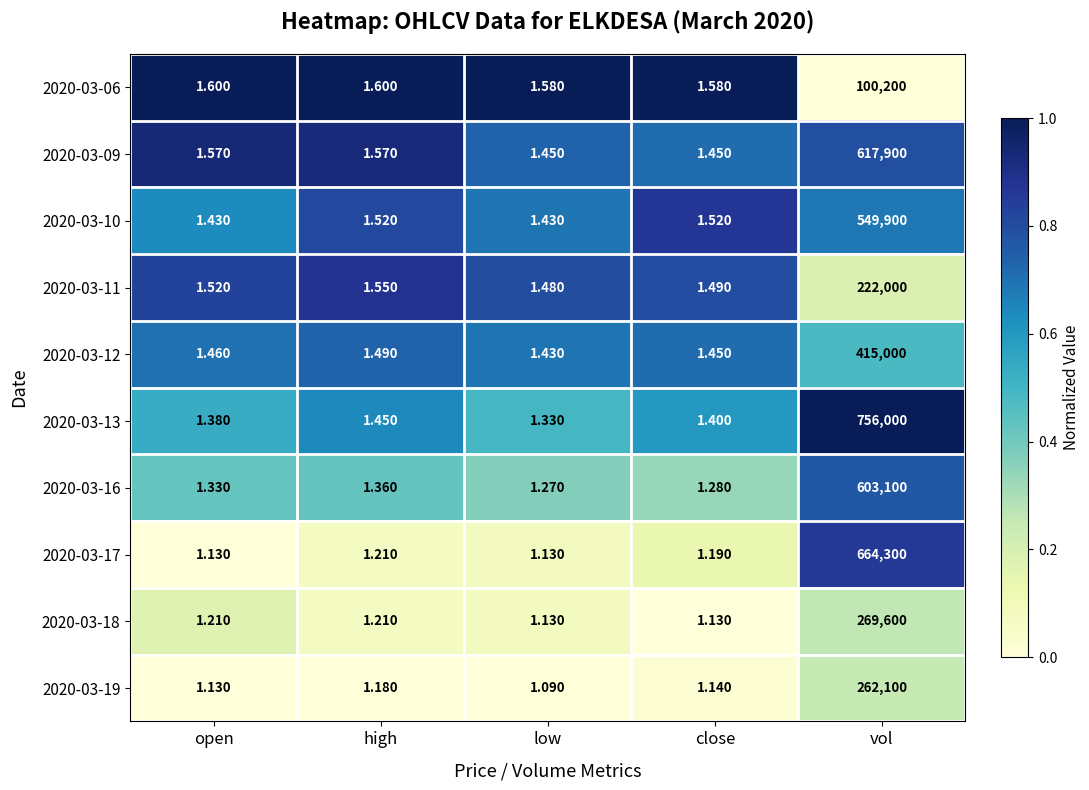

Which series has the widest spread of values?

2020-03-13